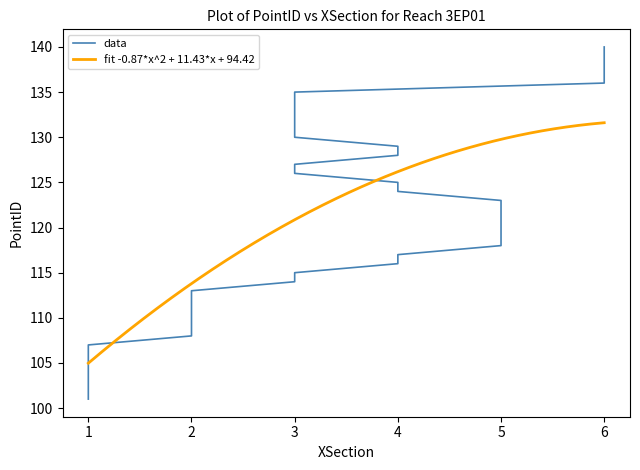

Which has a higher value, 5 or 6?

6